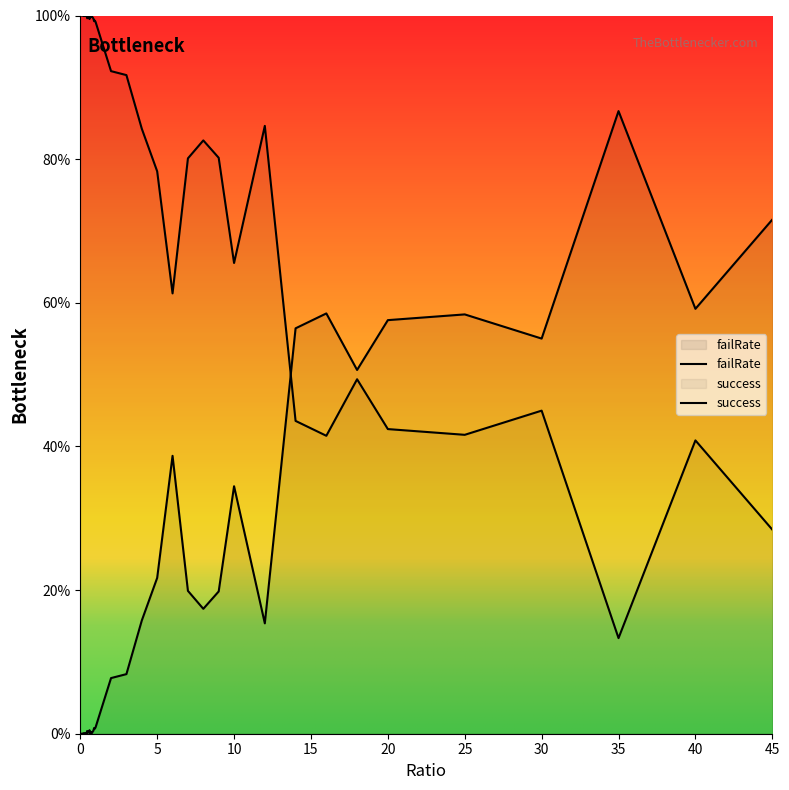

What is the difference between the second highest and second lowest values in the success series?

71.6